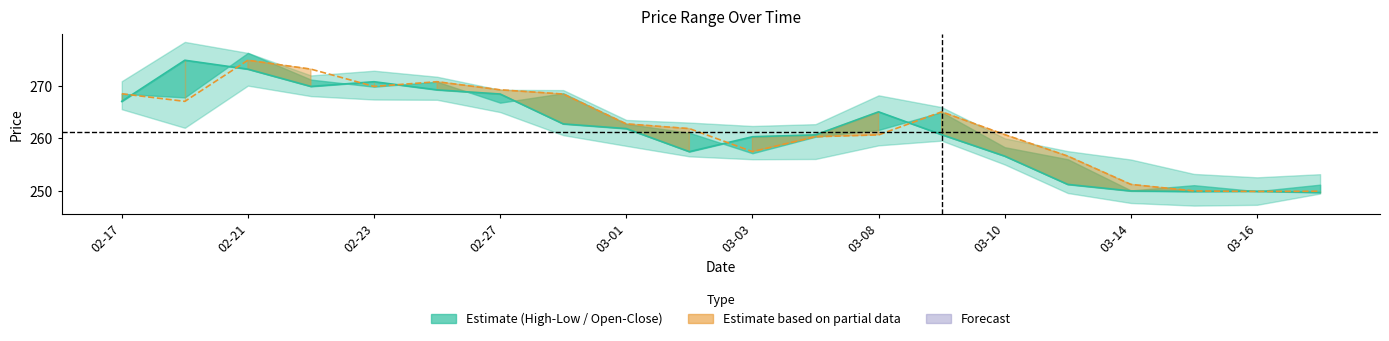

Between which two adjacent categories do Close and PvClose first intersect?

02-17 and 02-21